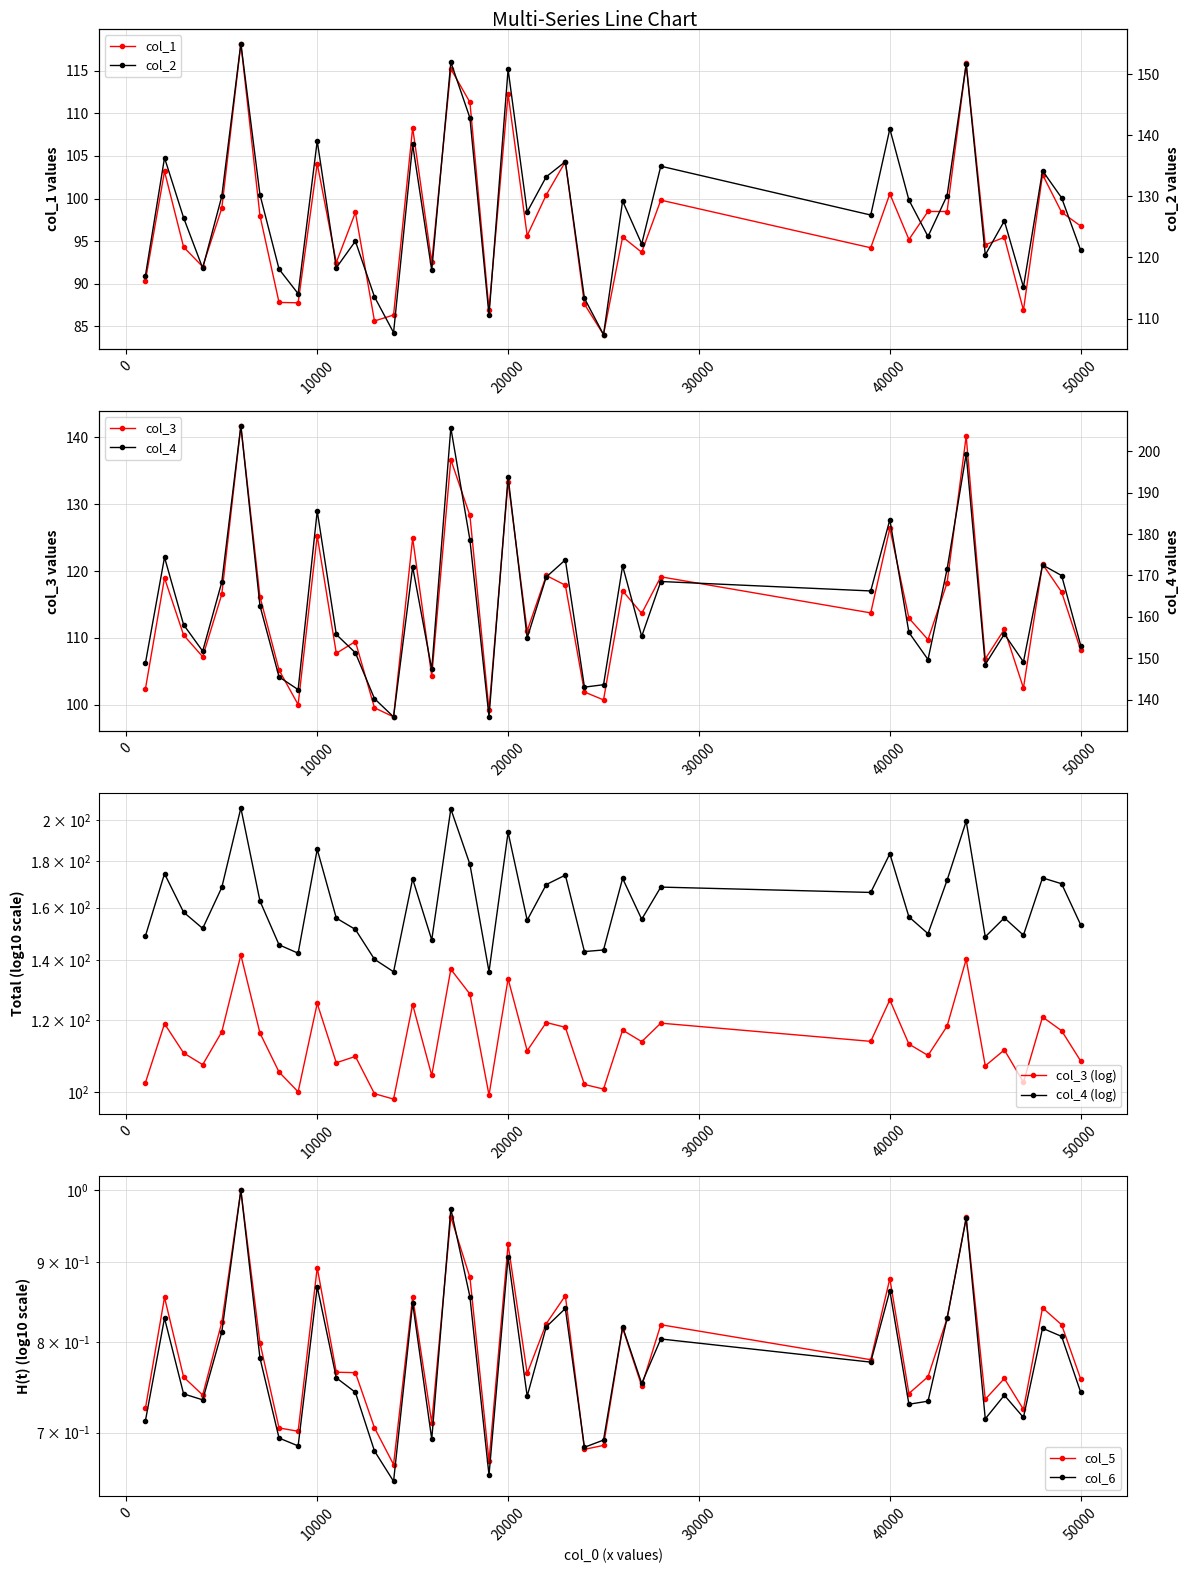

What is the sum of the col_2 values at 17000 and 4000?

270.2